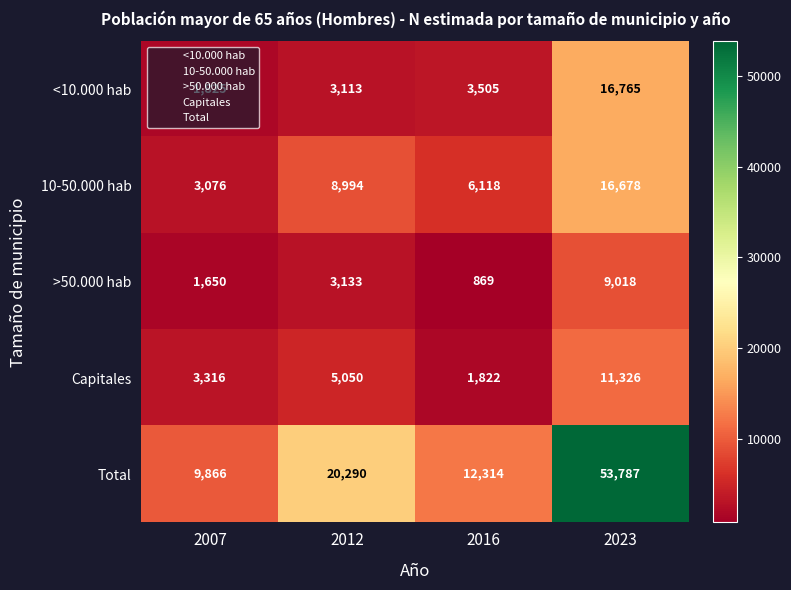

What is the smallest value displayed?

869